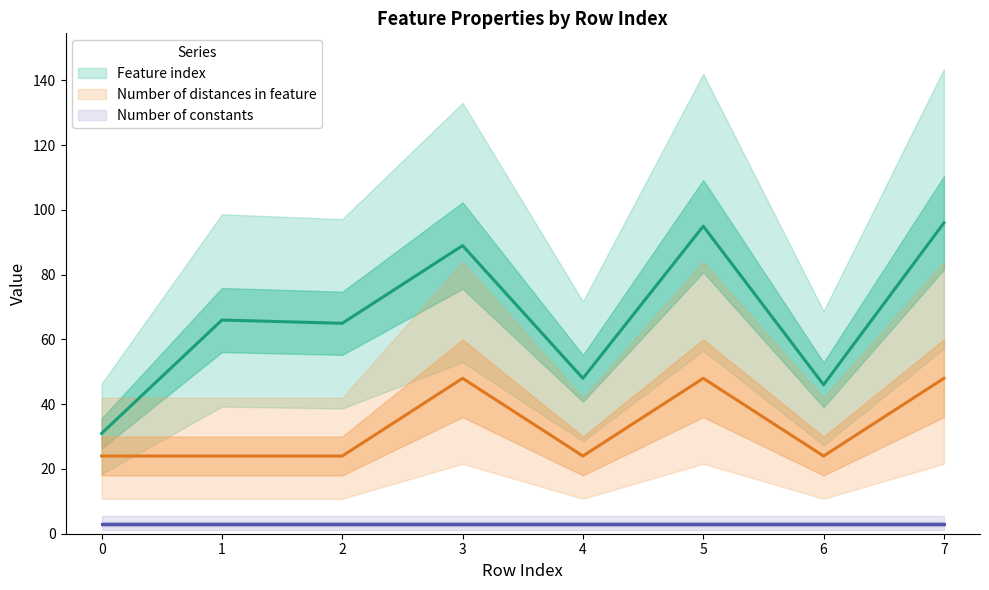

What is the difference between the highest and lowest values at 7?

48